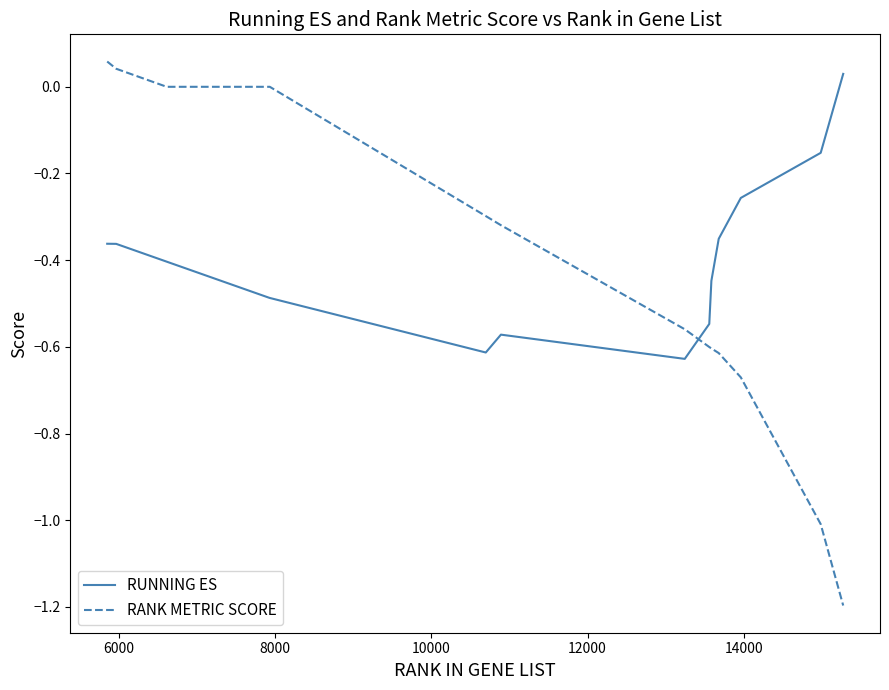

What is the difference between the maximum and minimum values in the RUNNING ES series?

0.7